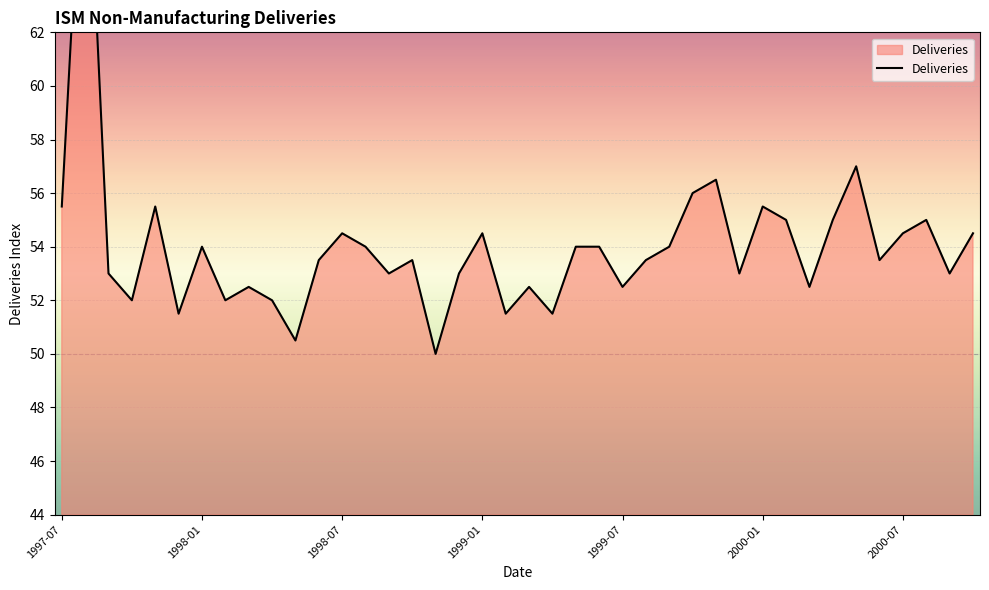

Reading right to left, list all the values displayed in this chart.

54.5	53.0	55.0	54.5	53.5	57.0	55.0	52.5	55.0	55.5	53.0	56.5	56.0	54.0	53.5	52.5	54.0	54.0	51.5	52.5	51.5	54.5	53.0	50.0	53.5	53.0	54.0	54.5	53.5	50.5	52.0	52.5	52.0	54.0	51.5	55.5	52.0	53.0	71.5	55.5